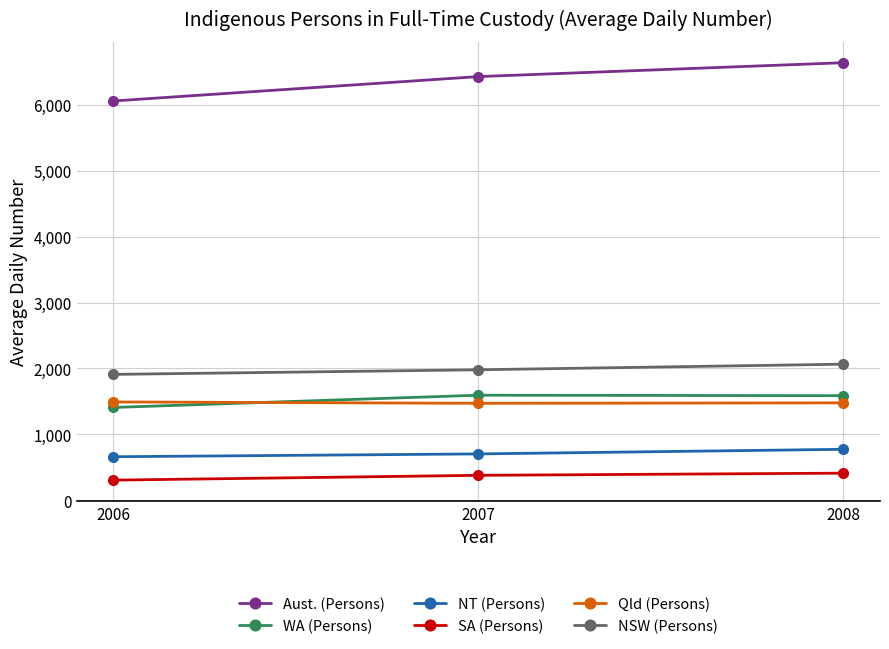

At how many categories does at least one series exceed 1195?

3